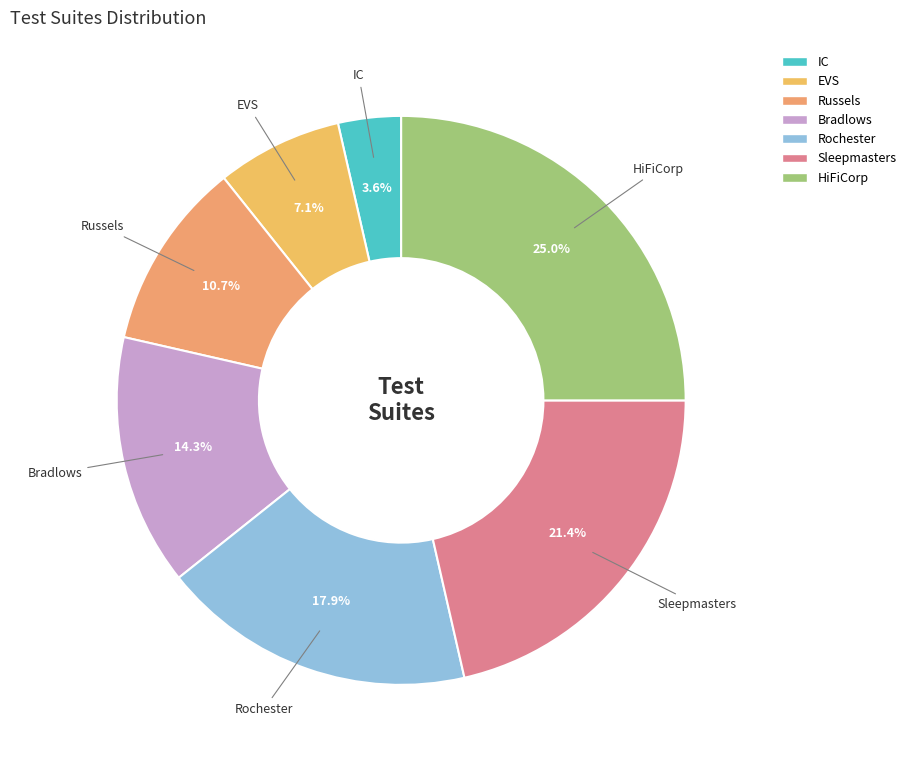

Which has a higher value, HiFiCorp or IC?

HiFiCorp